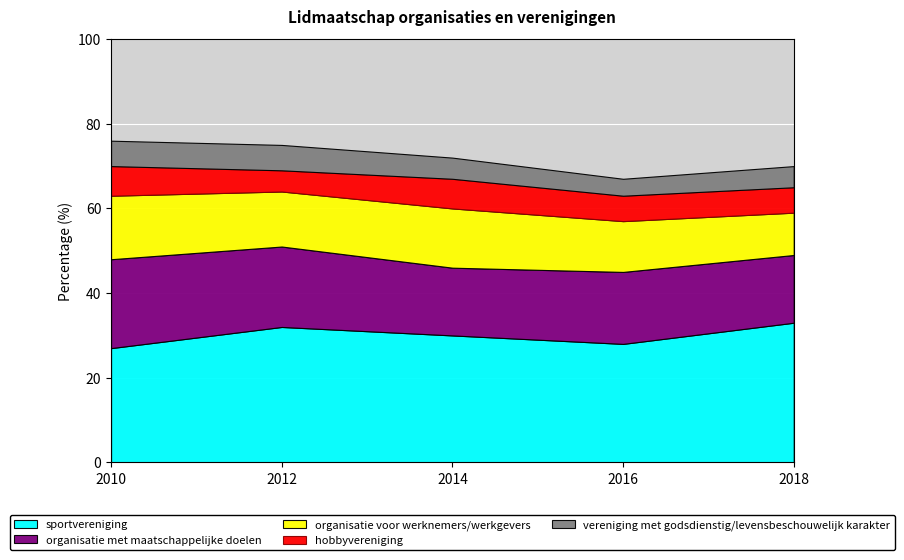

Which series has the largest total across all categories?

sportvereniging